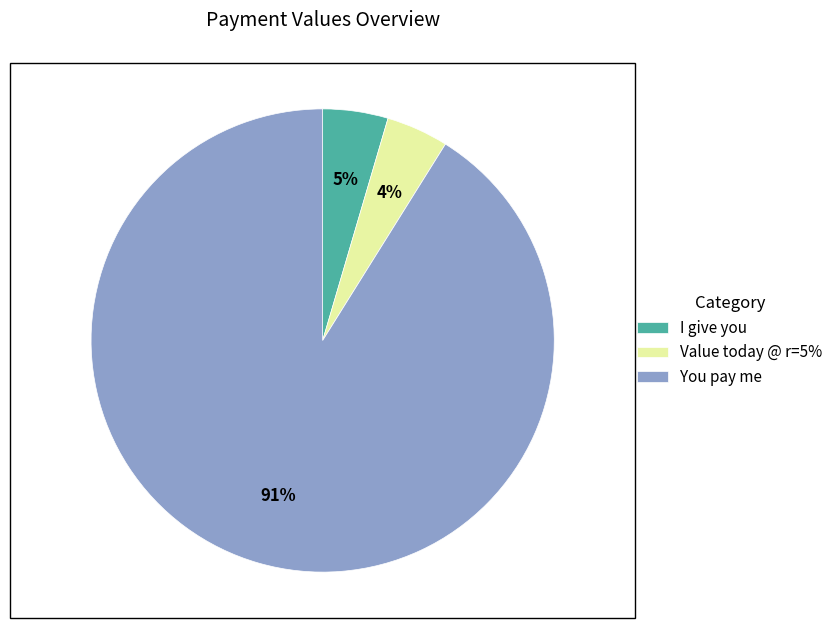

Is it true that I give you is 5% of the pie?

True